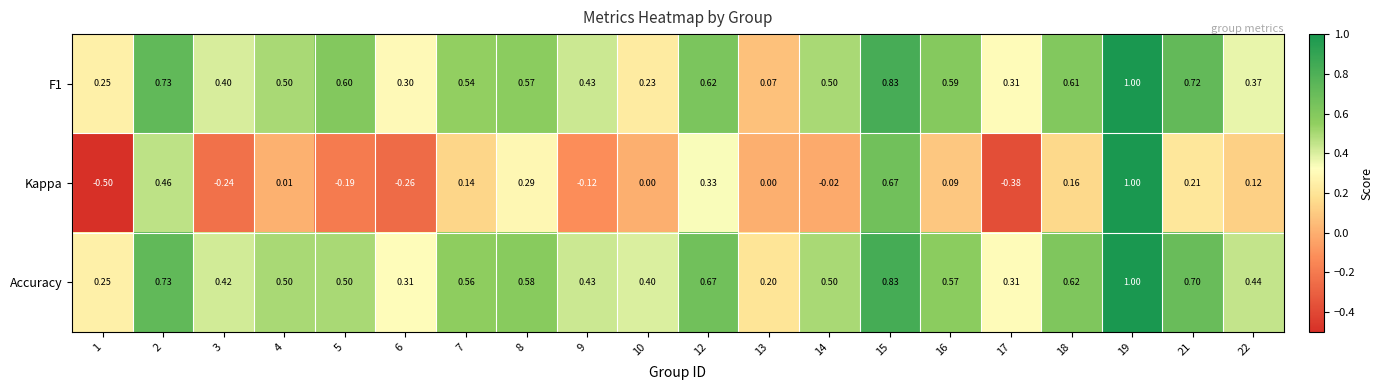

What is the greatest value displayed?

1.0